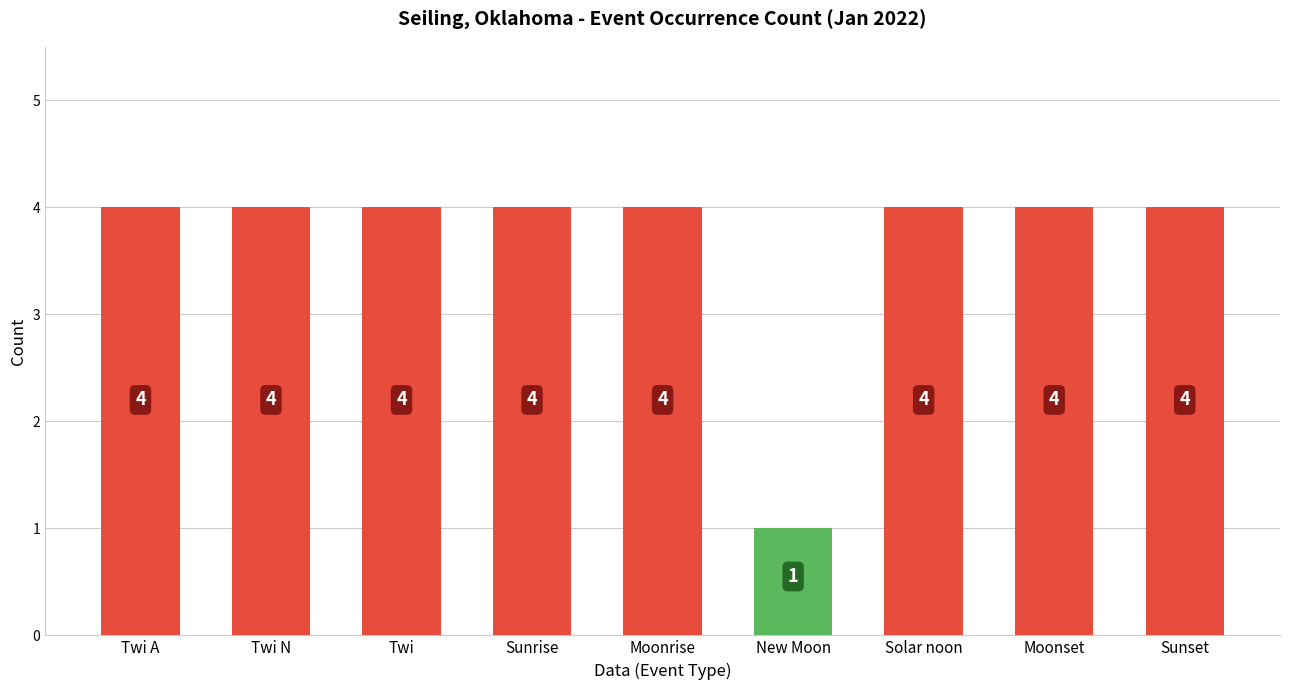

Are the bars grouped side by side (vs. stacked)?

No